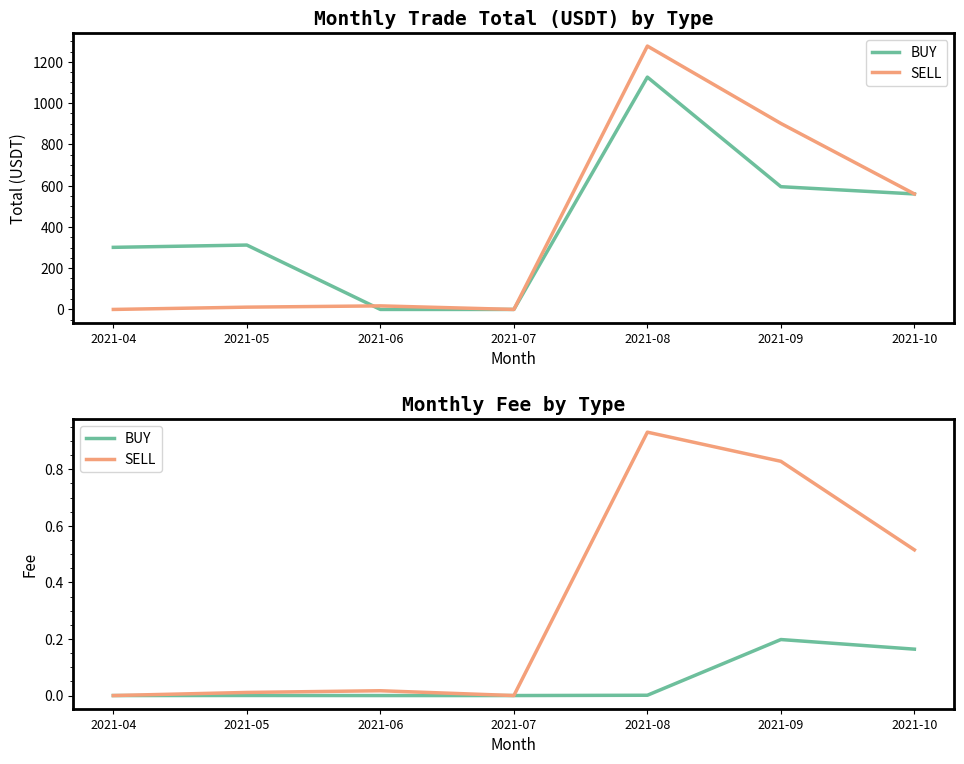

List the labels in order of BUY value, largest first.

2021-09, 2021-10, 2021-08, 2021-05, 2021-04, 2021-06, 2021-07